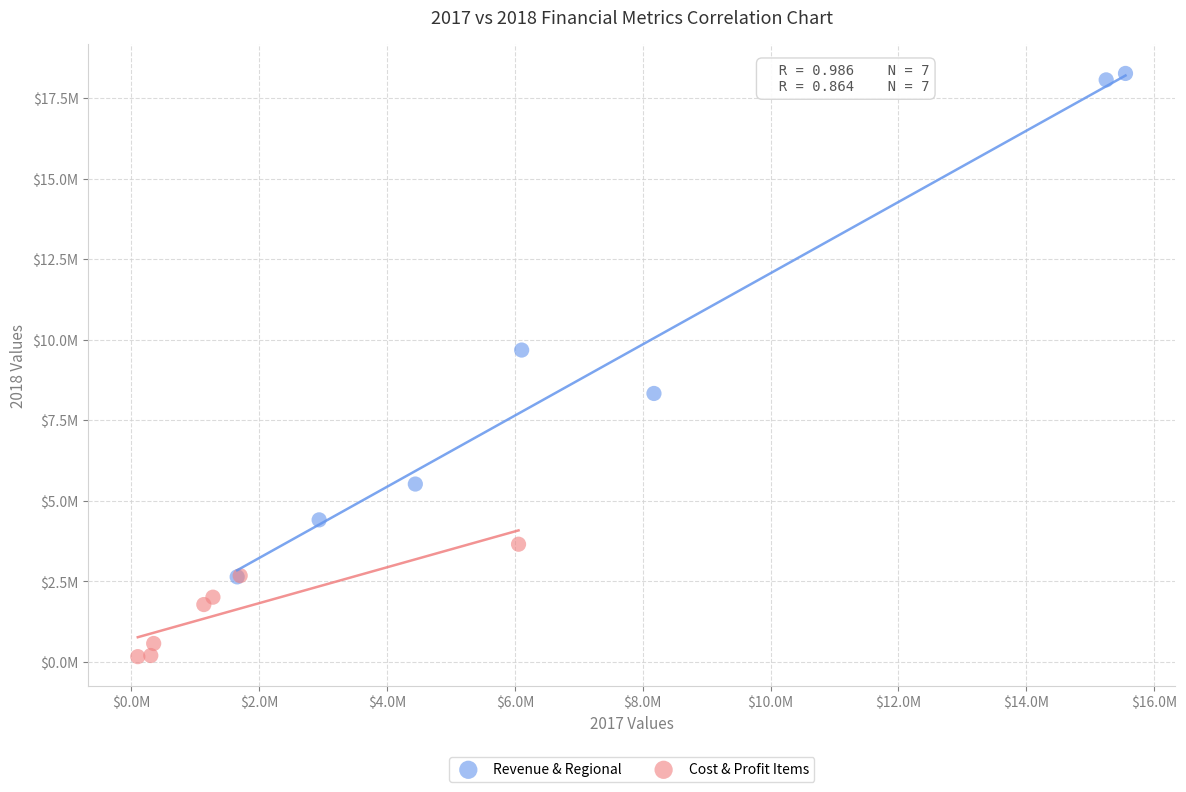

Which series has the widest spread of Y values?

Revenue & Regional